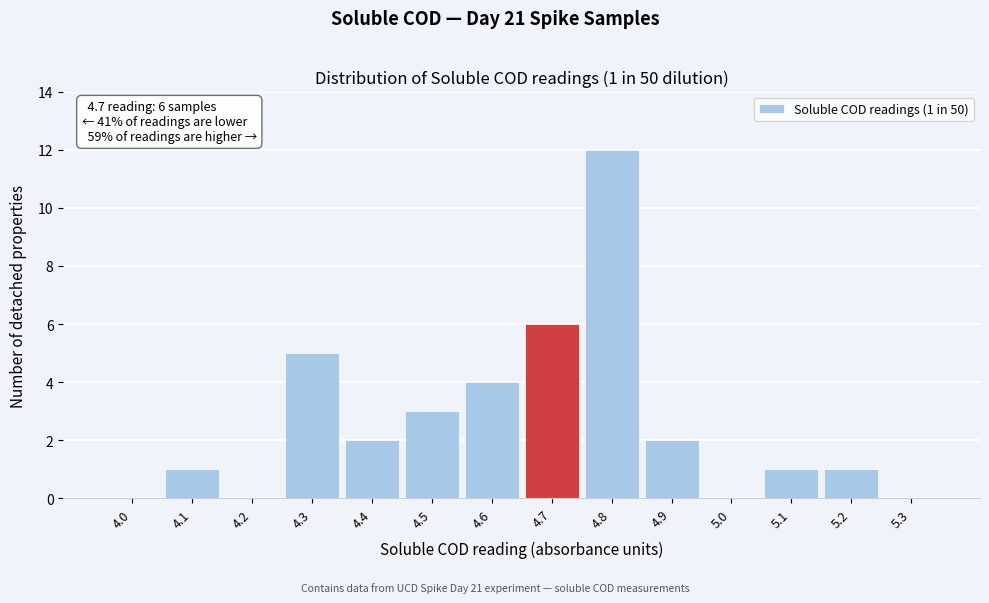

Reading left to right, extract all data points from this chart.

4.0=0	4.1=1	4.2=0	4.3=5	4.4=2	4.5=3	4.6=4	4.7=6	4.8=12	4.9=2	5.0=0	5.1=1	5.2=1	5.3=0